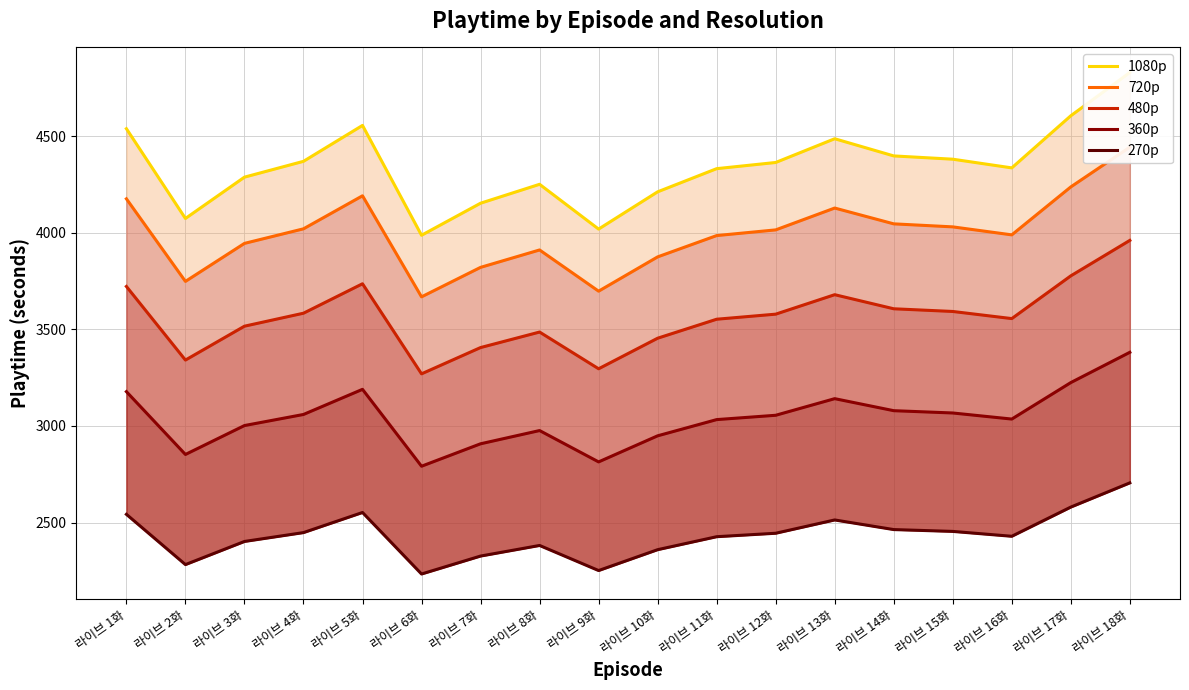

What is the smallest value displayed?

2233.3